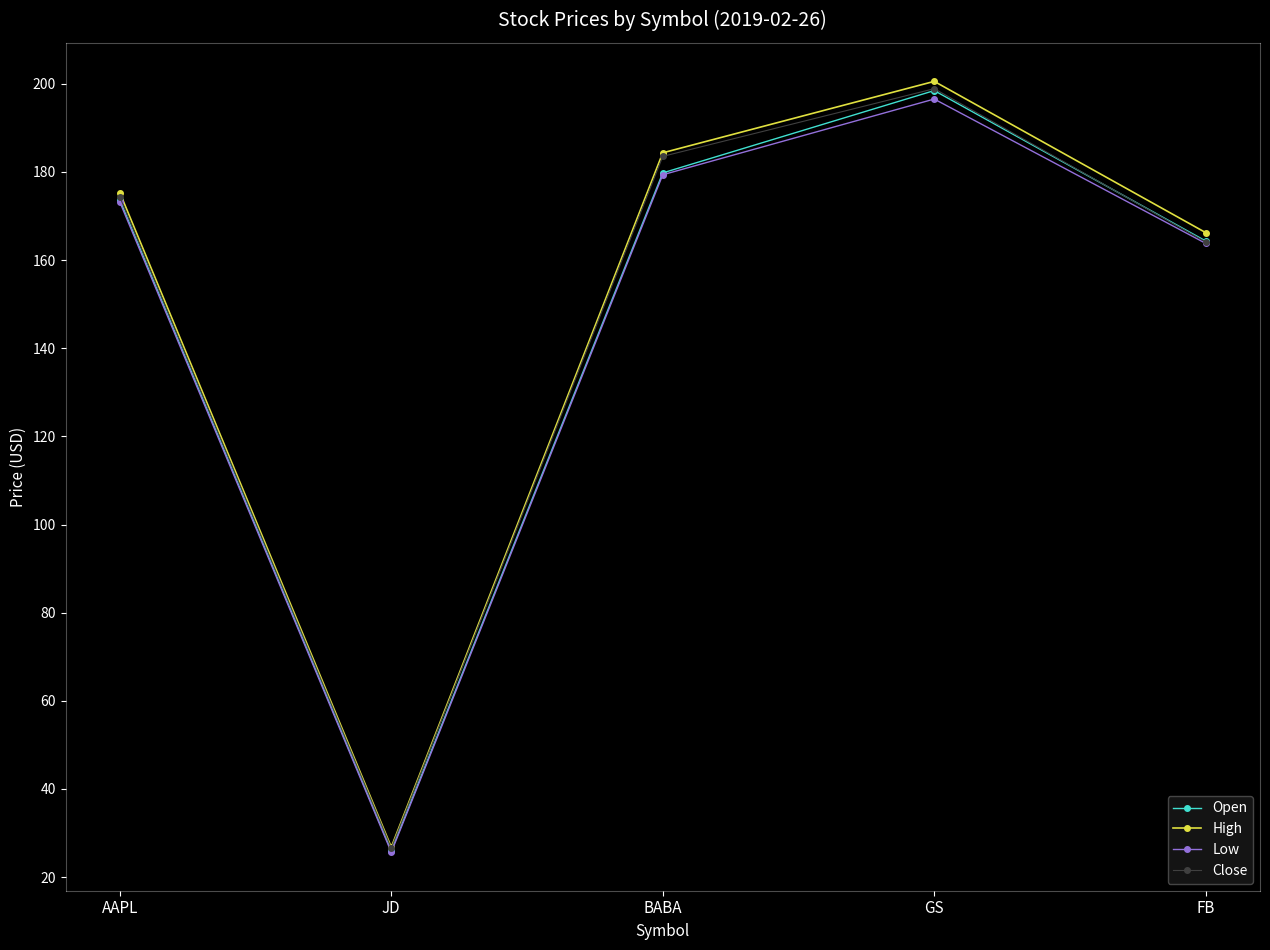

At which category is the sum across all series the highest?

GS